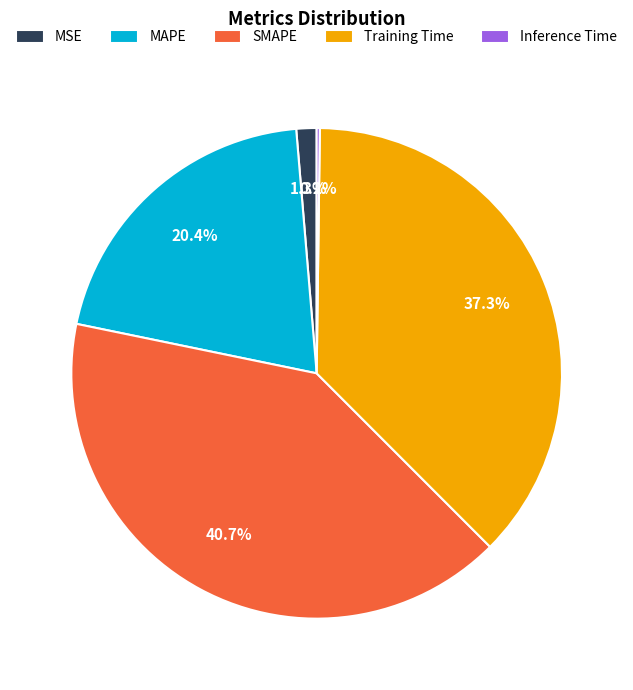

Which slice is the largest?

SMAPE